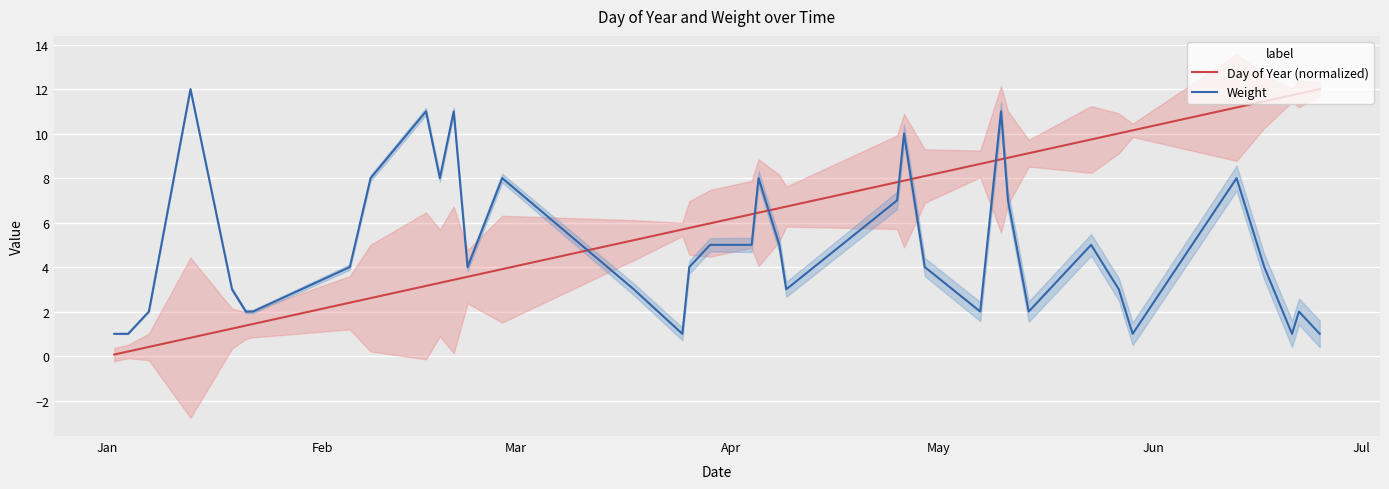

What is the difference between the maximum and minimum values in the Weight series?

11.0